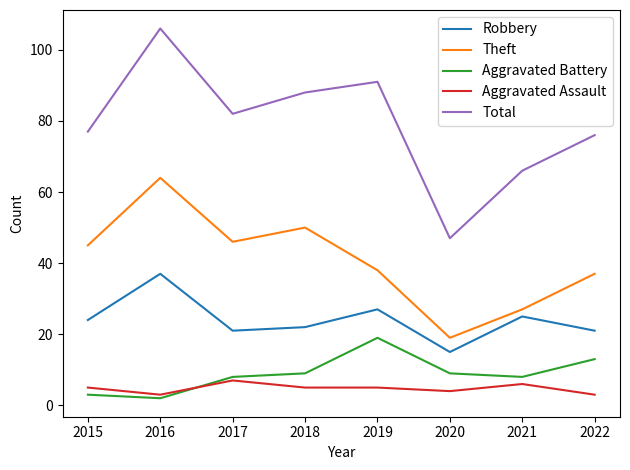

What is the approximate value of Theft at 2018, to the nearest 10?

50